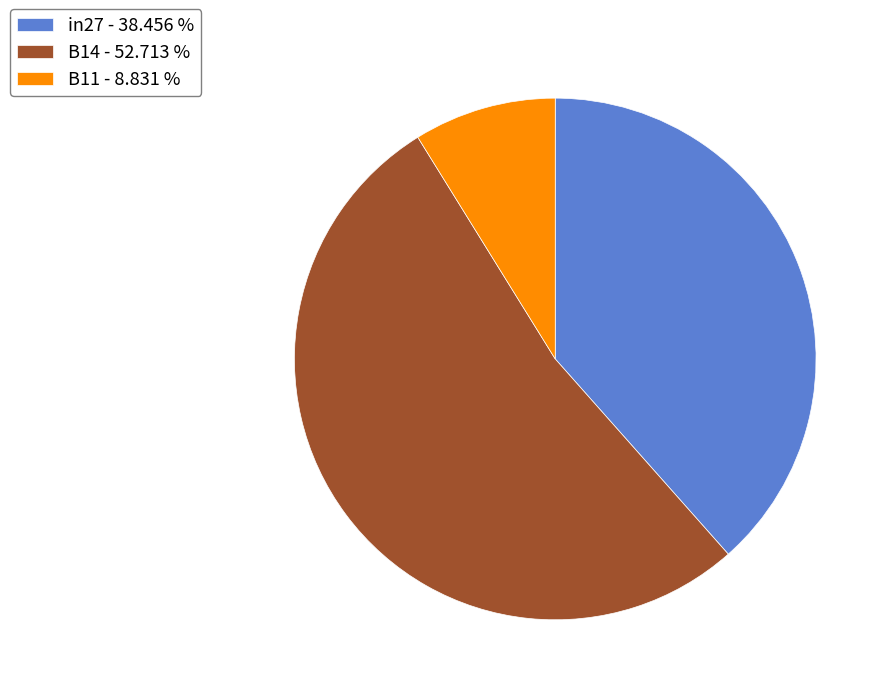

Count the number of slices in the pie.

3